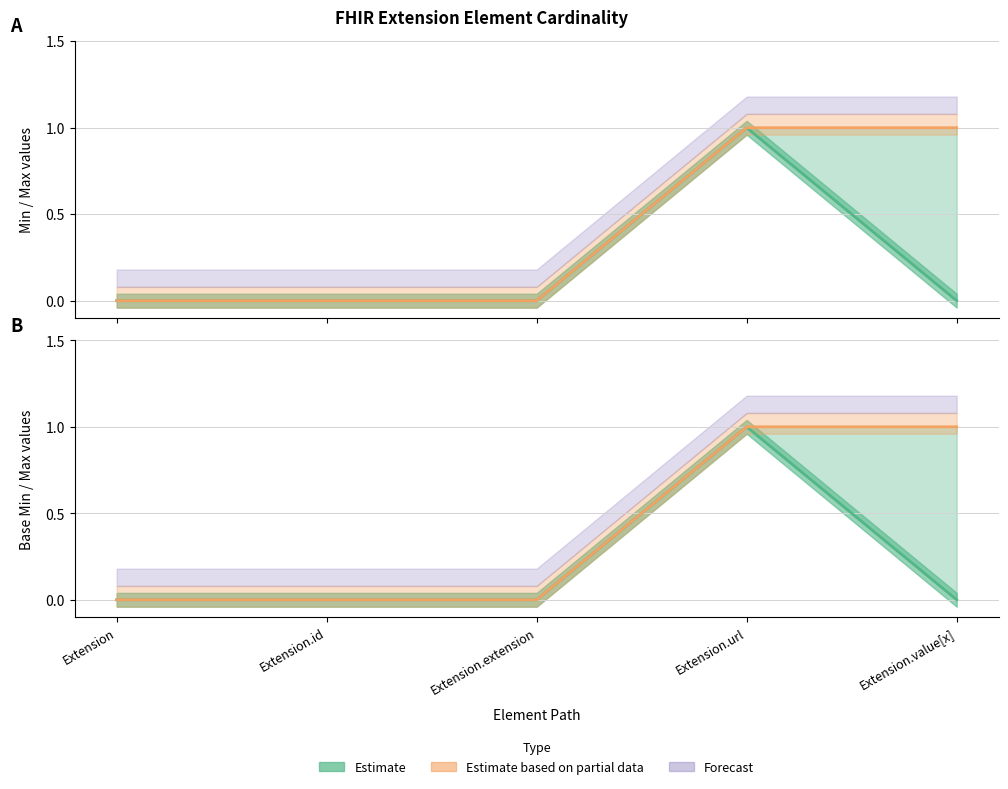

At which category does Base Min reach its first local peak?

Extension.url